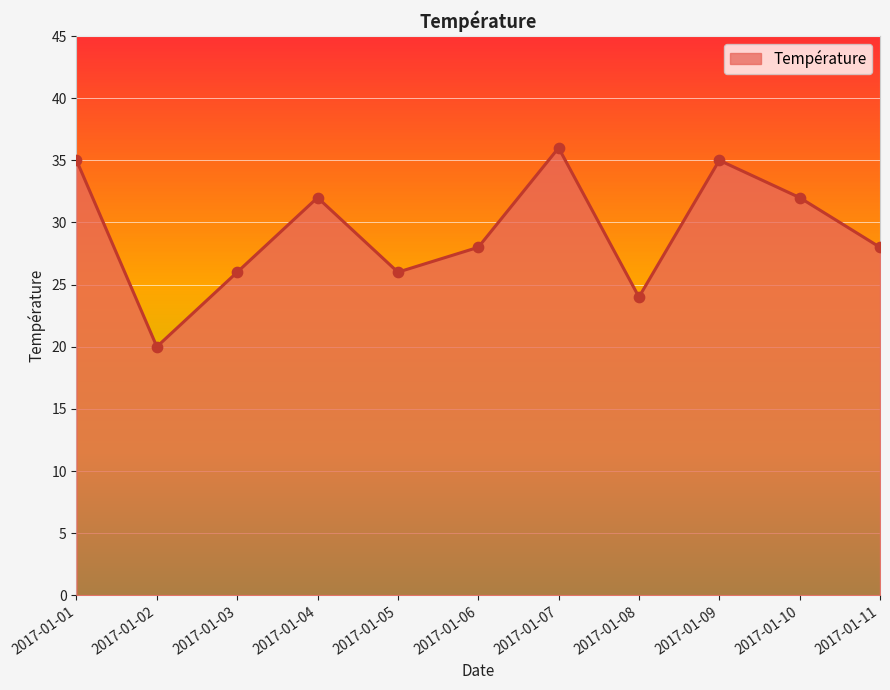

What is the ratio of the value at 2017-01-04 to the value at 2017-01-07?

0.9